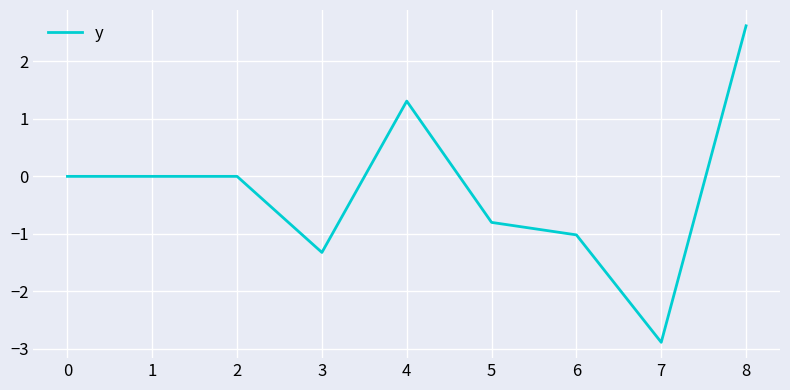

What is the greatest value displayed?

2.6